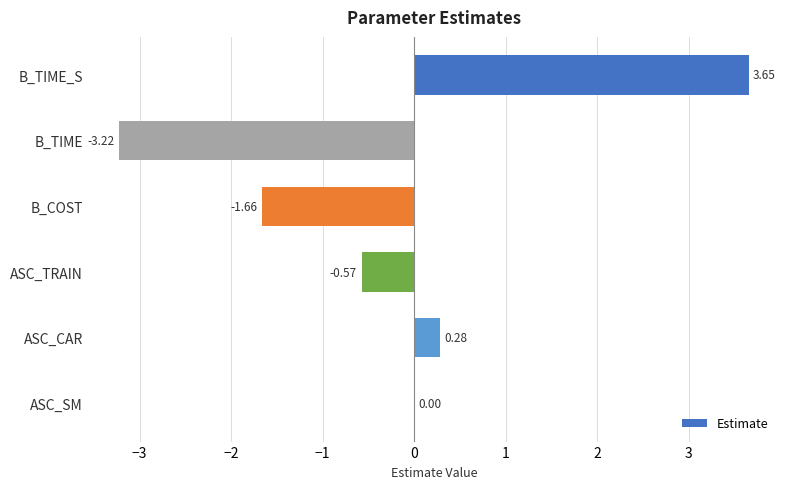

How many series are shown in this chart?

1